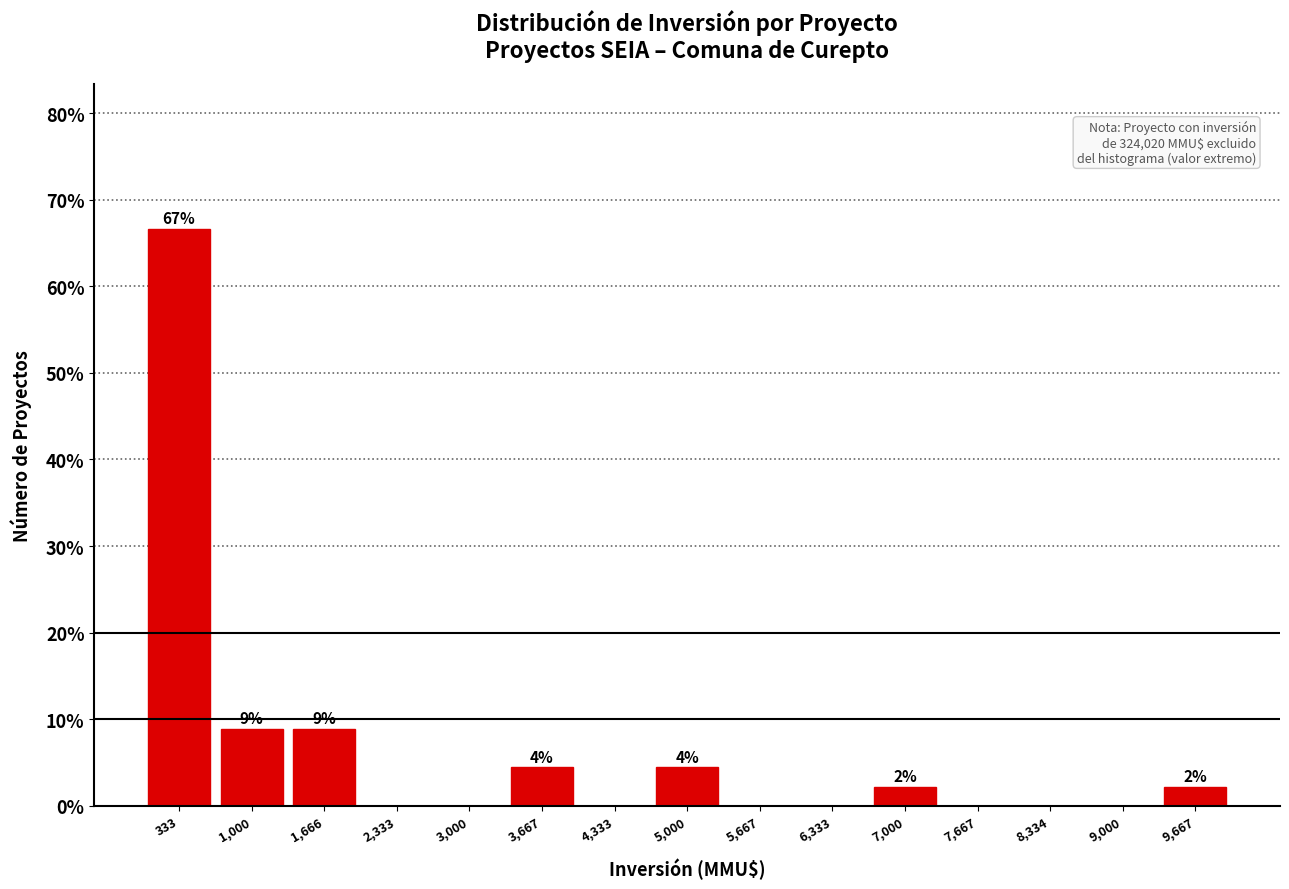

Over which range of the x-axis is the bar tallest?

0 to 700